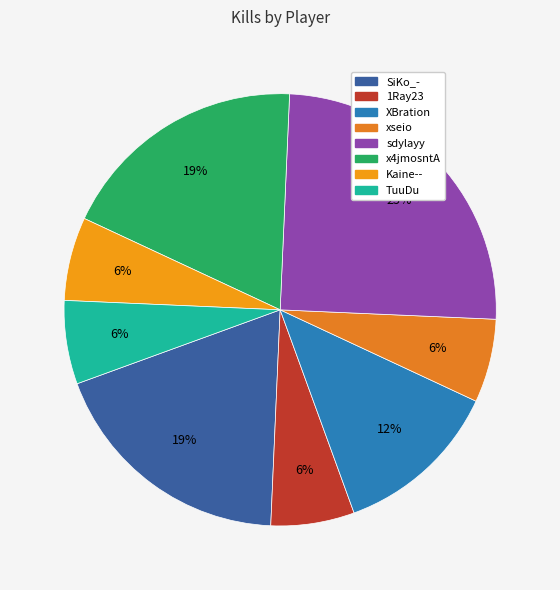

To the nearest percent, what portion does XBration represent?

12%